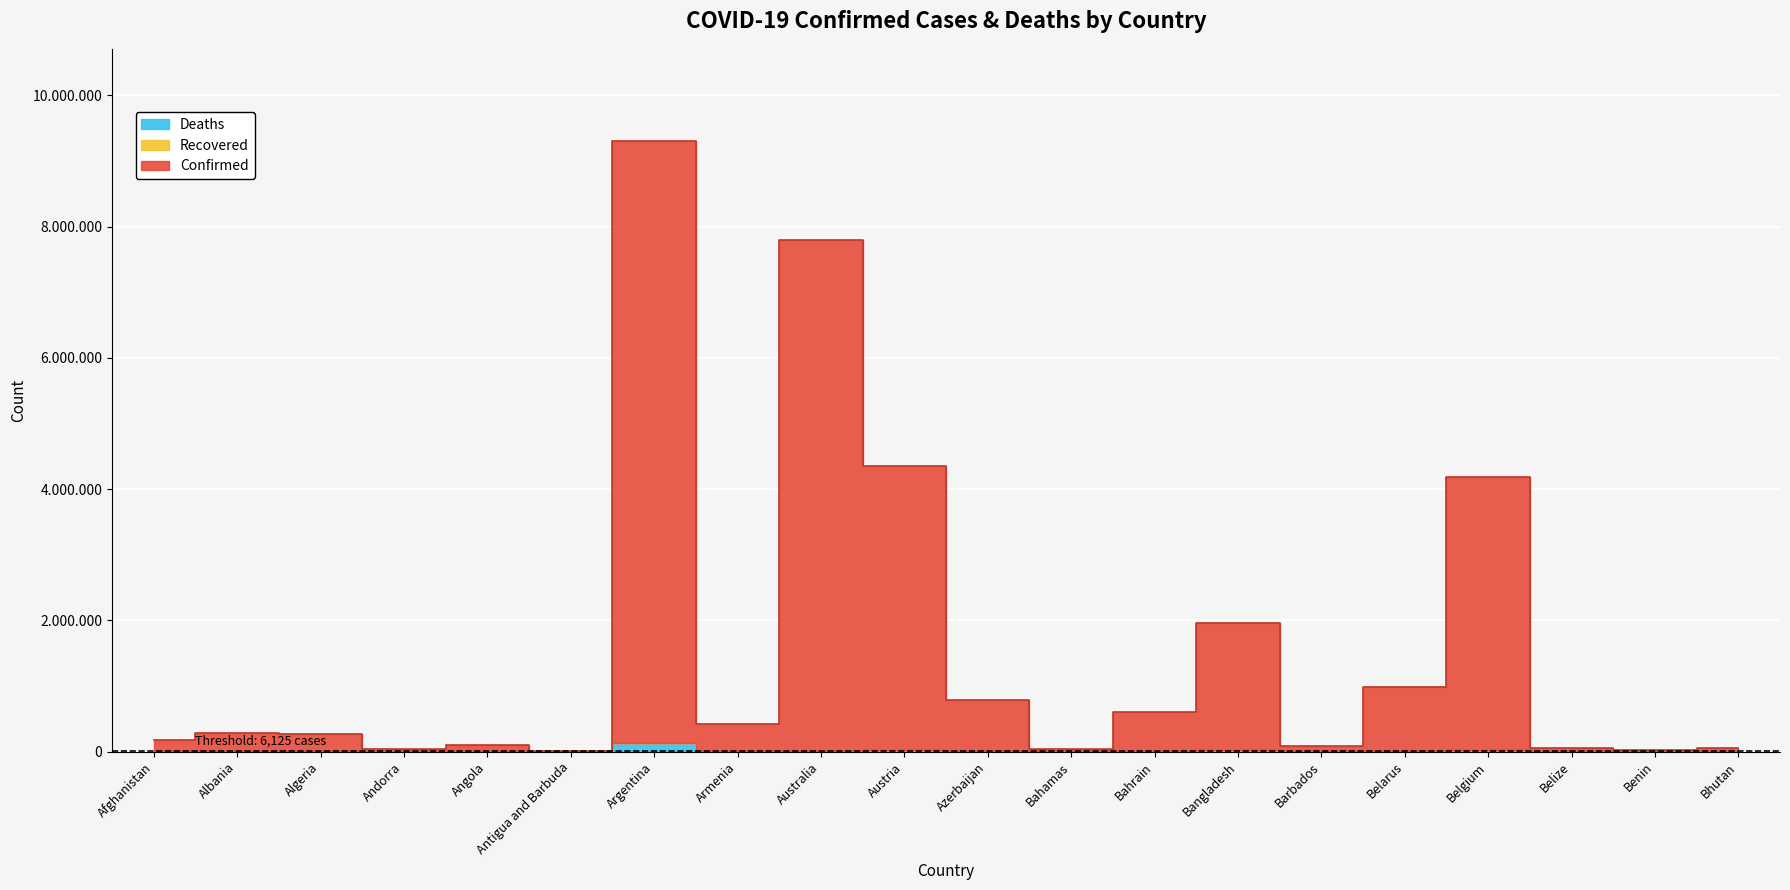

True or false: Recovered and Confirmed intersect in this chart.

False